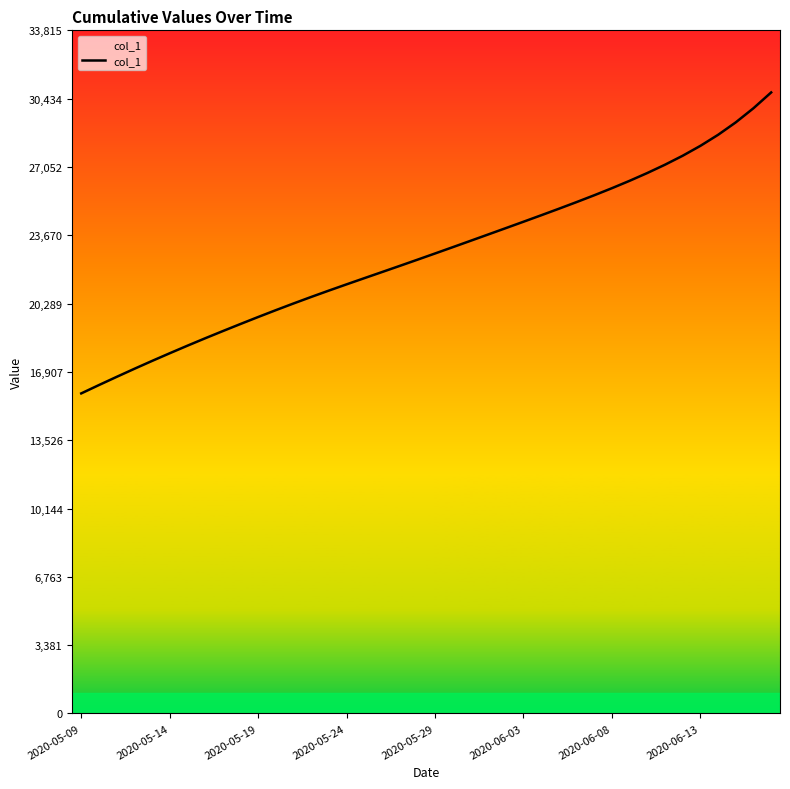

True or false: the data has more than 0 interior local peaks.

False